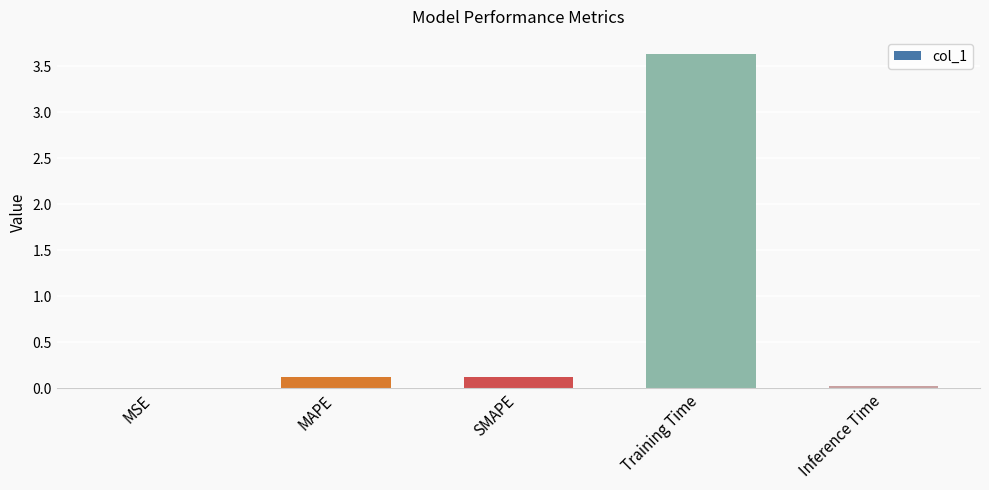

Between Inference Time and Training Time, which is larger?

Training Time